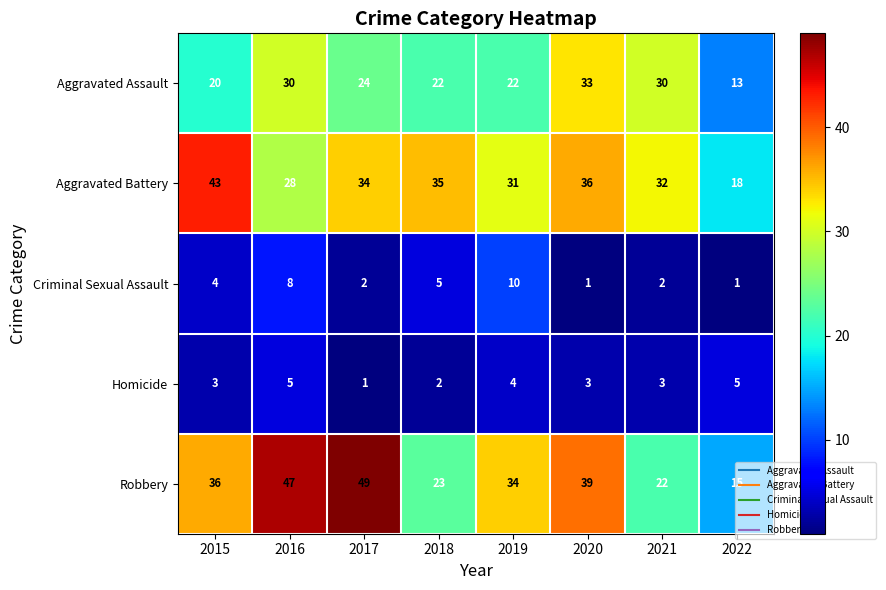

Is it true that Aggravated Battery equals 4 at 2022?

False